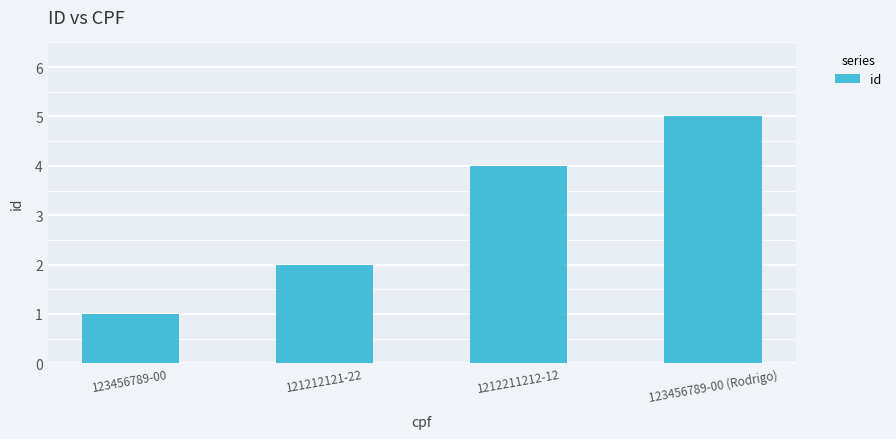

What is the label of the 1st bar from the left?

123456789-00